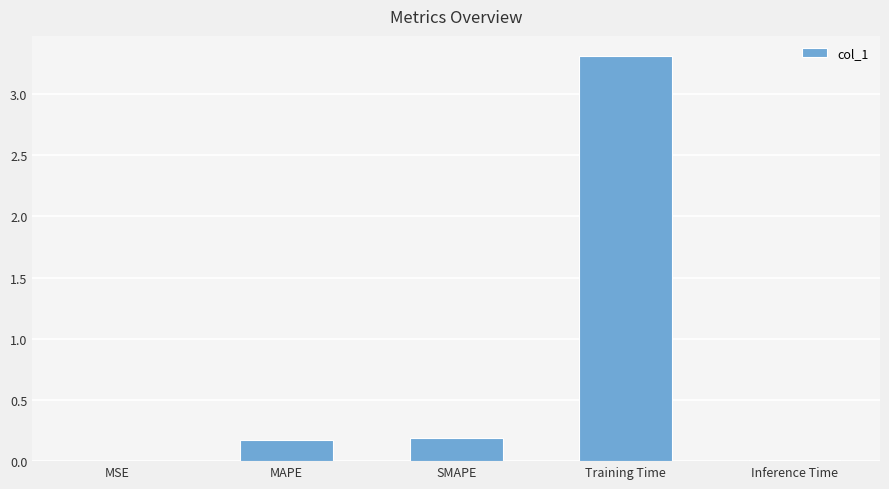

The value at MSE is 0.0. True or false?

True